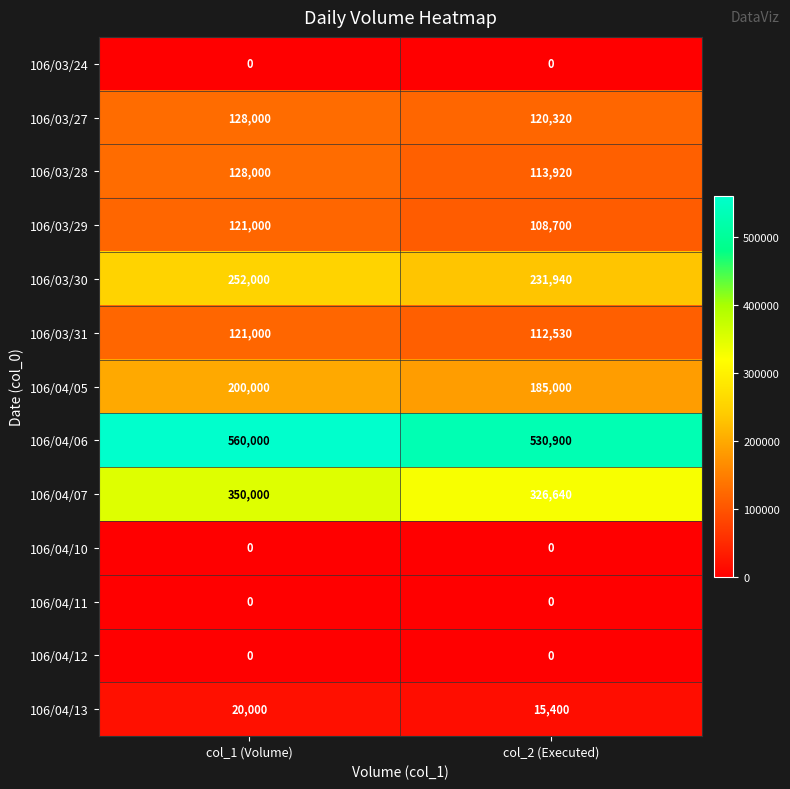

Which category has the highest value across all series?

col_1 (Volume)